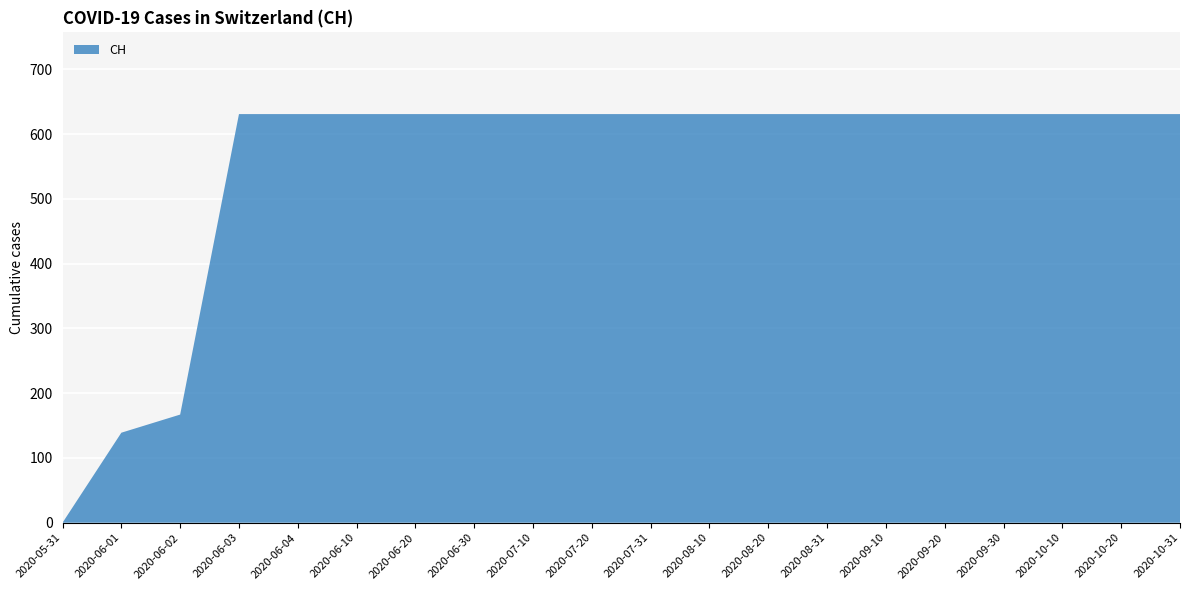

Reading right to left, transcribe all the data shown in this chart.

2020-10-31=631	2020-10-20=631	2020-10-10=631	2020-09-30=631	2020-09-20=631	2020-09-10=631	2020-08-31=631	2020-08-20=631	2020-08-10=631	2020-07-31=631	2020-07-20=631	2020-07-10=631	2020-06-30=631	2020-06-20=631	2020-06-10=631	2020-06-04=631	2020-06-03=631	2020-06-02=167	2020-06-01=139	2020-05-31=0